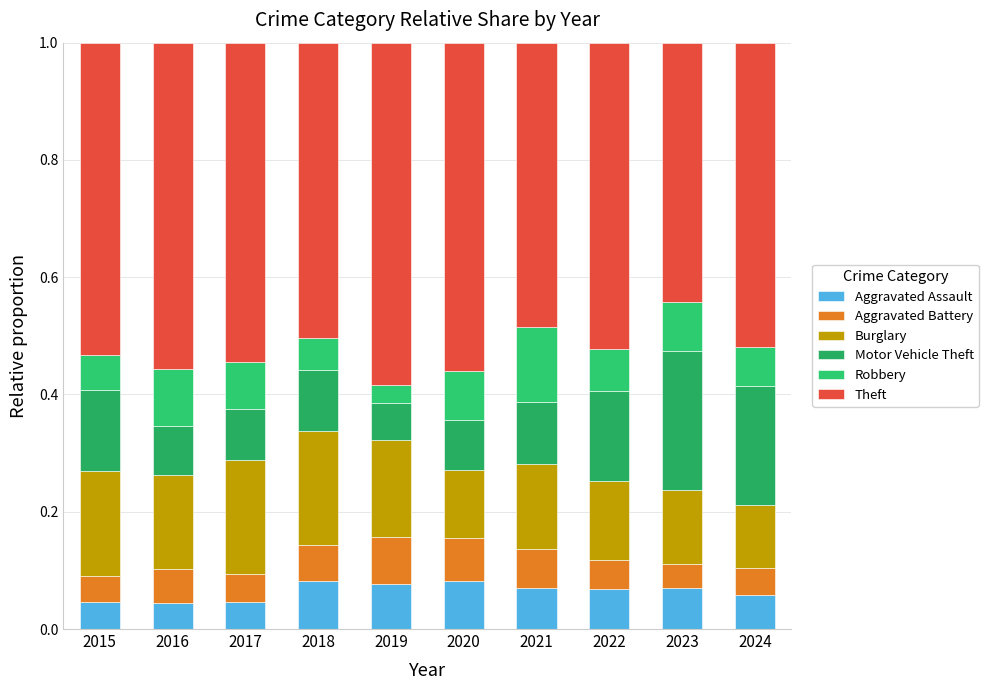

Are the bars grouped side by side (vs. stacked)?

No